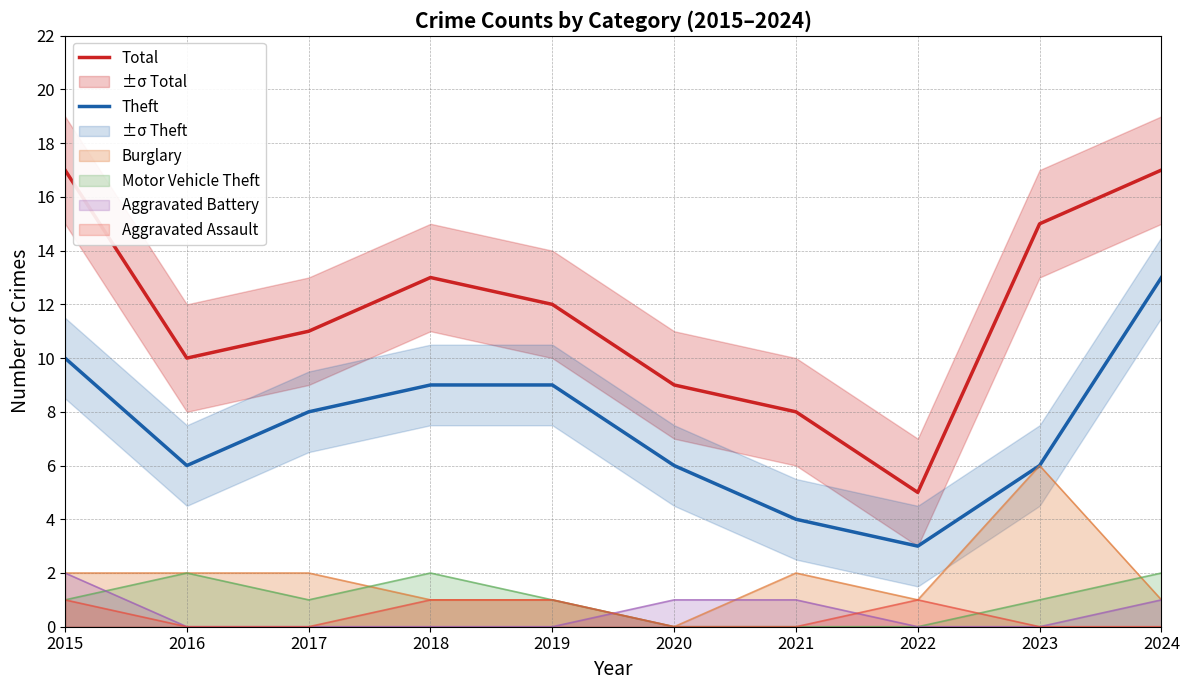

Which has a higher value, 2021 or 2020?

2020